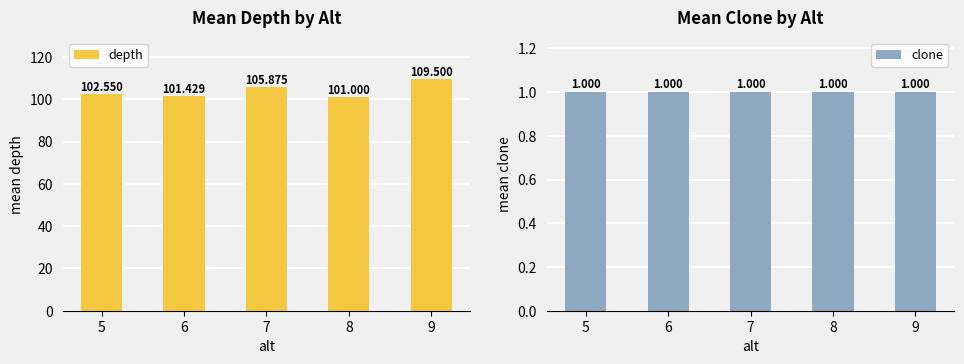

Reading right to left, transcribe all the data shown in this chart.

depth: 109.5	101.0	105.9	101.4	102.5
clone: 1.0	1.0	1.0	1.0	1.0